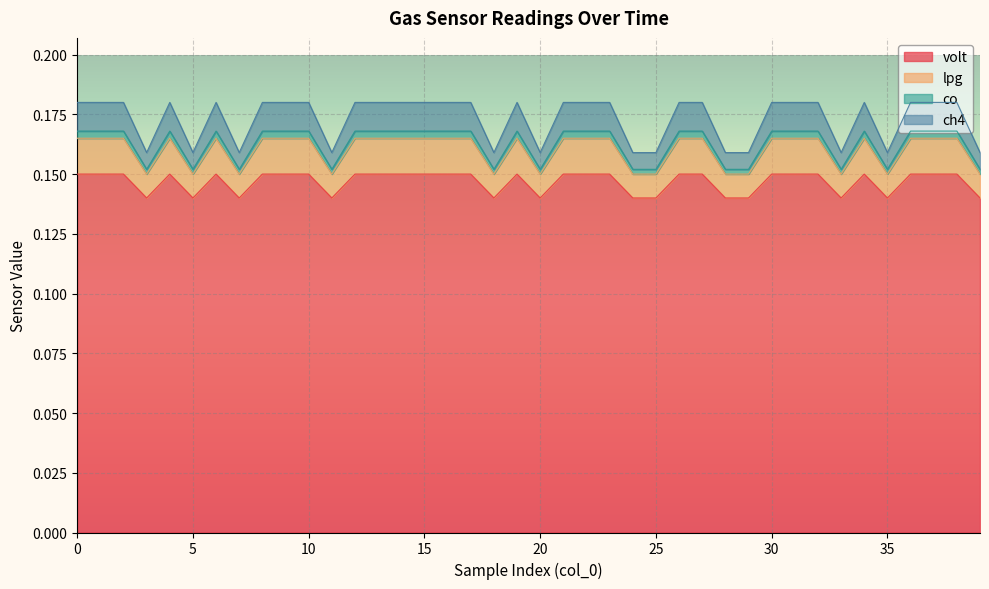

True or false: volt and ch4 intersect in this chart.

False